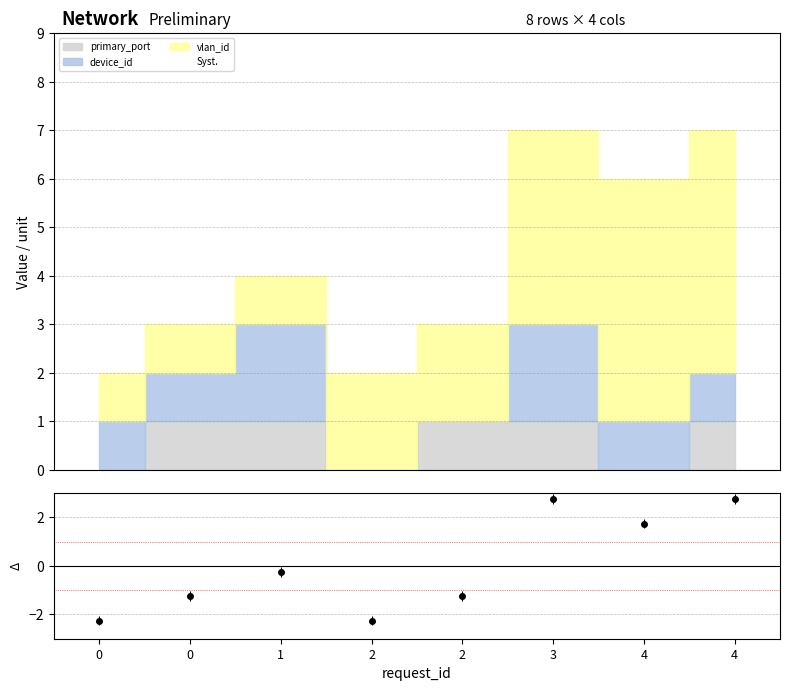

Rank the series at 4 from highest to lowest value.

vlan_id, device_id, primary_port